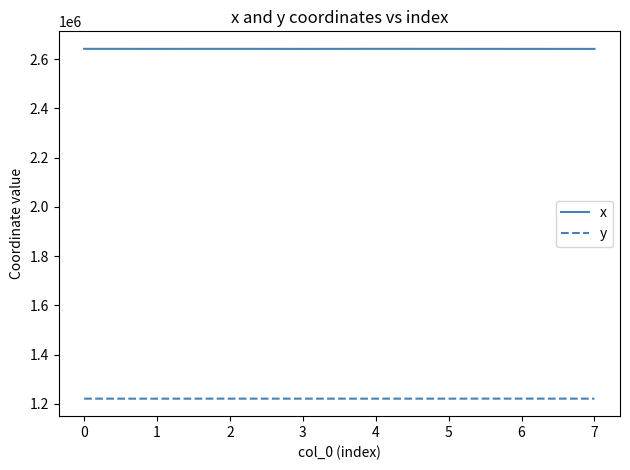

What is the lowest value of the x series?

2641625.1